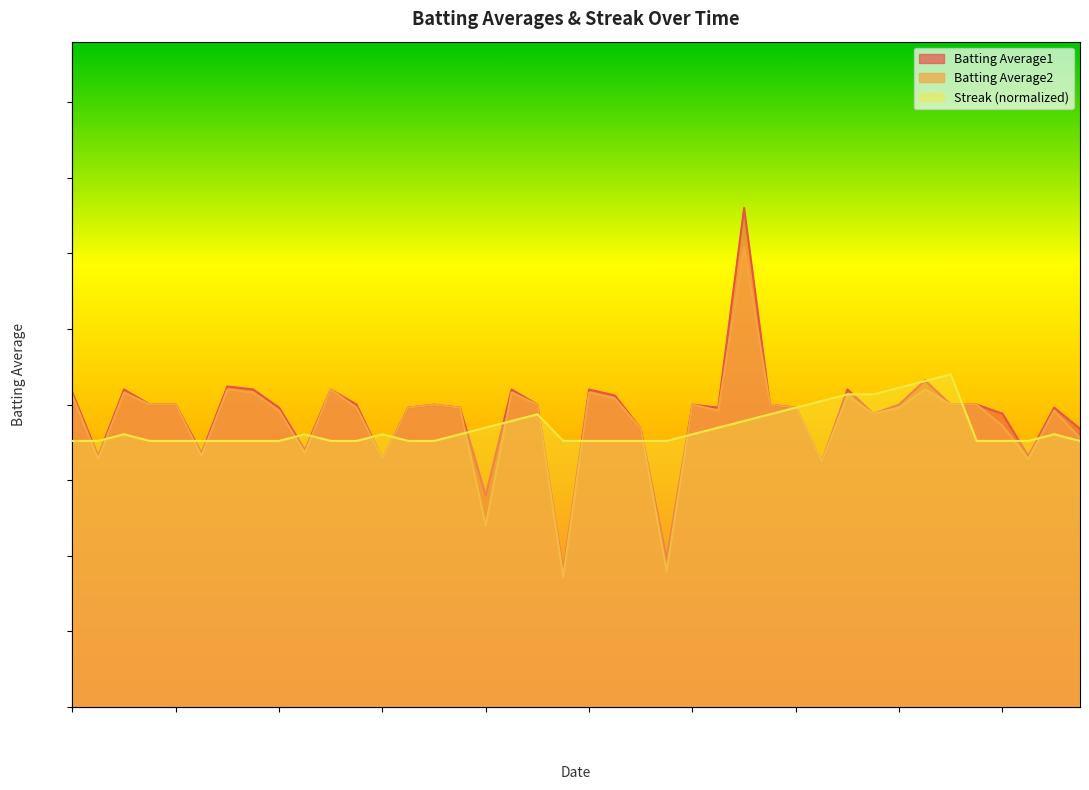

Reading left to right, list all the values displayed in this chart.

Batting Average1: 0.3	0.3	0.3	0.3	0.3	0.3	0.3	0.3	0.3	0.3	0.3	0.3	0.3	0.3	0.3	0.3	0.3	0.3	0.3	0.2	0.3	0.3	0.3	0.2	0.3	0.3	0.4	0.3	0.3	0.3	0.3	0.3	0.3	0.3	0.3	0.3	0.3	0.3	0.3	0.3
Batting Average2: 0.3	0.3	0.3	0.3	0.3	0.3	0.3	0.3	0.3	0.3	0.3	0.3	0.3	0.3	0.3	0.3	0.3	0.3	0.3	0.2	0.3	0.3	0.3	0.2	0.3	0.3	0.4	0.3	0.3	0.3	0.3	0.3	0.3	0.3	0.3	0.3	0.3	0.3	0.3	0.3
Streak: 0.2	0.2	0.2	0.2	0.2	0.2	0.2	0.2	0.2	0.2	0.2	0.2	0.2	0.2	0.2	0.2	0.2	0.2	0.2	0.2	0.2	0.2	0.2	0.2	0.2	0.2	0.2	0.2	0.2	0.2	0.2	0.2	0.2	0.2	0.2	0.2	0.2	0.2	0.2	0.2